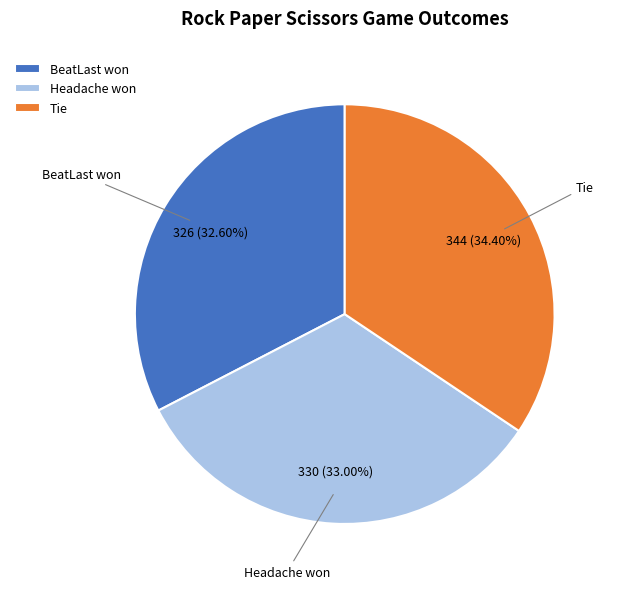

Does BeatLast won account for over 50% of the chart?

No